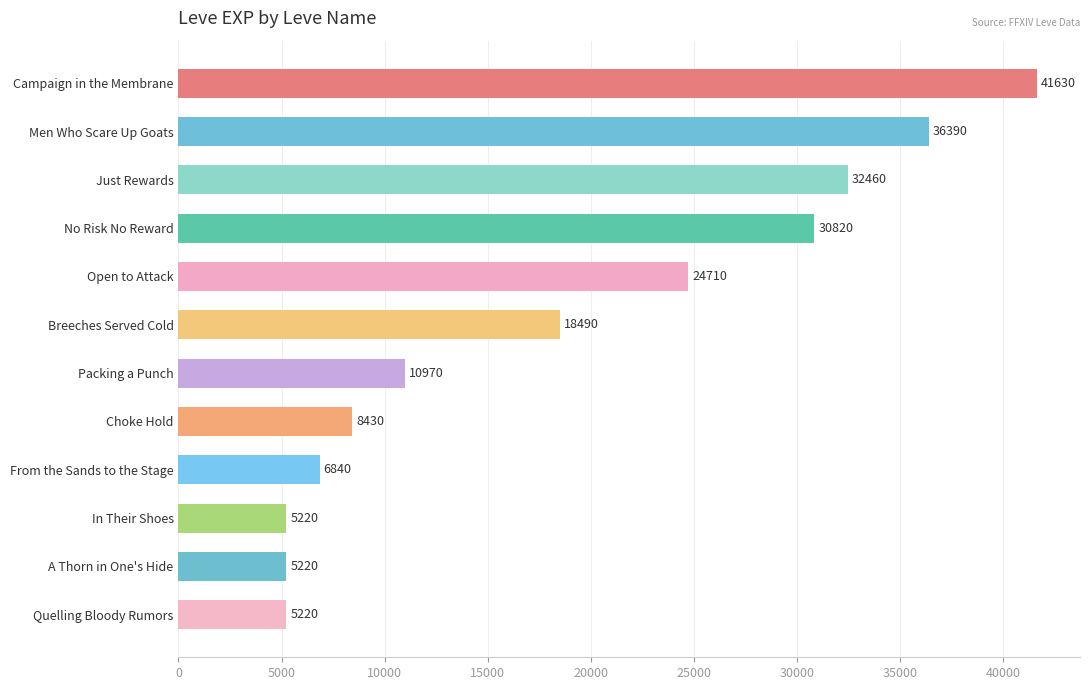

Reading top to bottom, what are all the values shown in this chart?

Campaign in the Membrane=41630	Men Who Scare Up Goats=36390	Just Rewards=32460	No Risk No Reward=30820	Open to Attack=24710	Breeches Served Cold=18490	Packing a Punch=10970	Choke Hold=8430	From the Sands to the Stage=6840	In Their Shoes=5220	A Thorn in One's Hide=5220	Quelling Bloody Rumors=5220